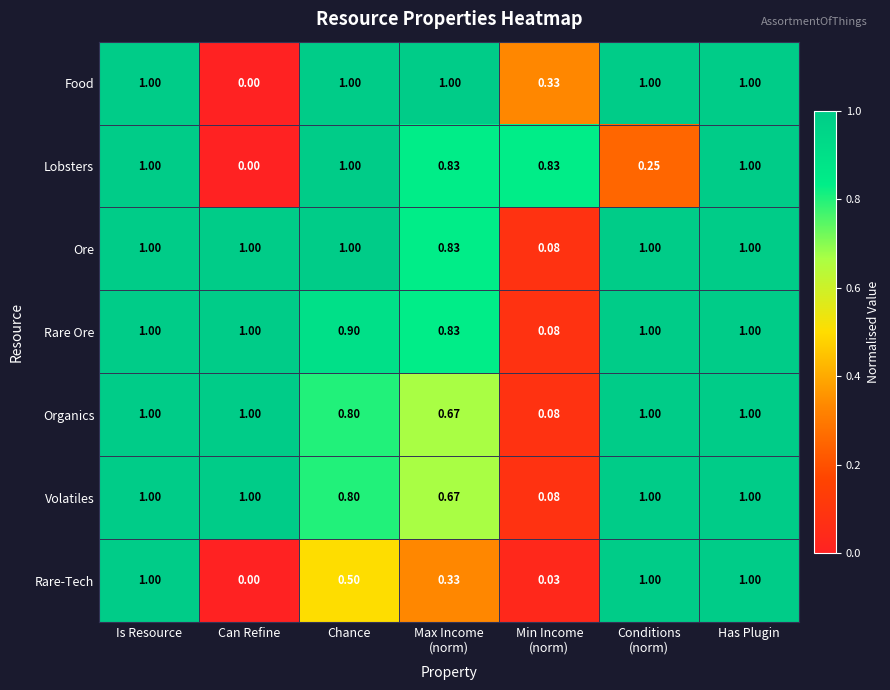

Which series has the largest total across all categories?

Ore